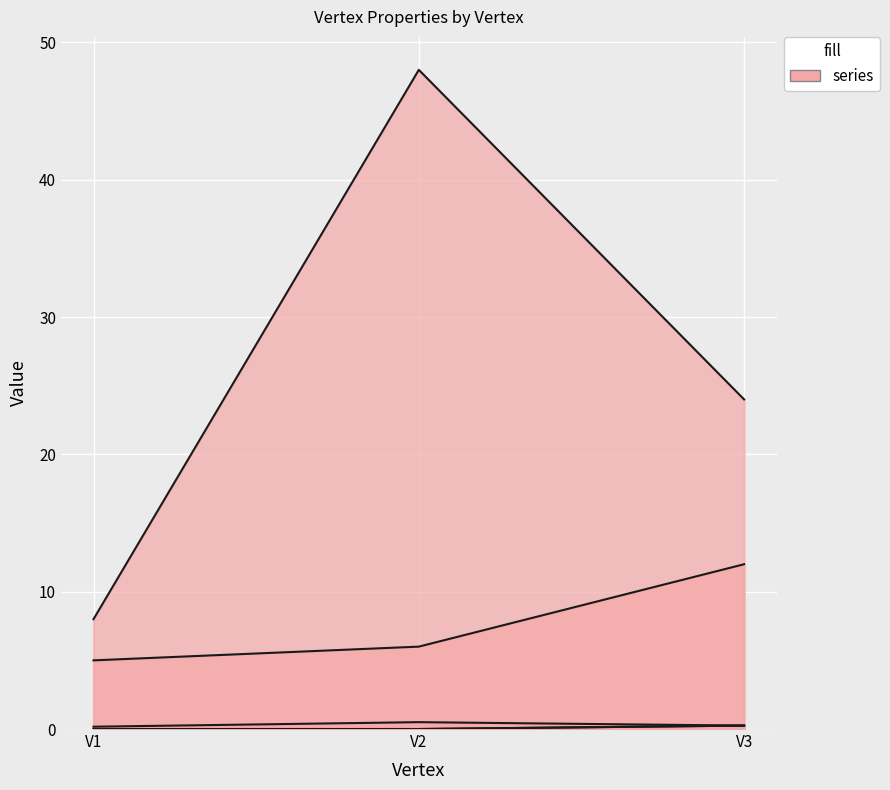

What is the maximum value for order?

48.0